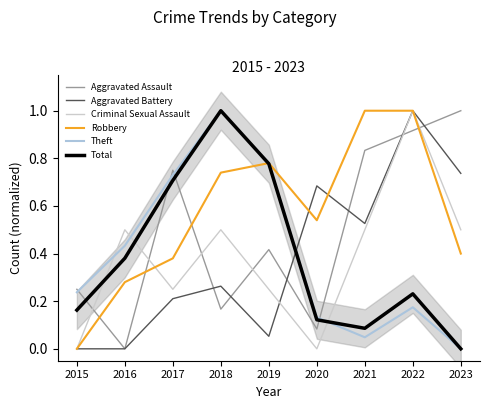

At which category does the chart reach its peak across all series?

2023